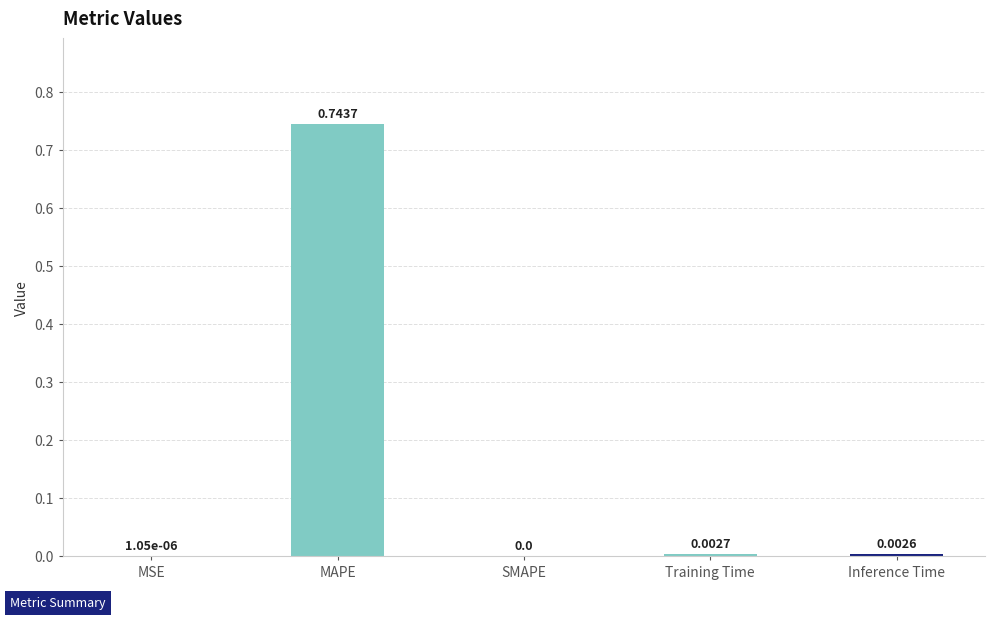

True or false: the data shows 1.3 at MAPE.

False